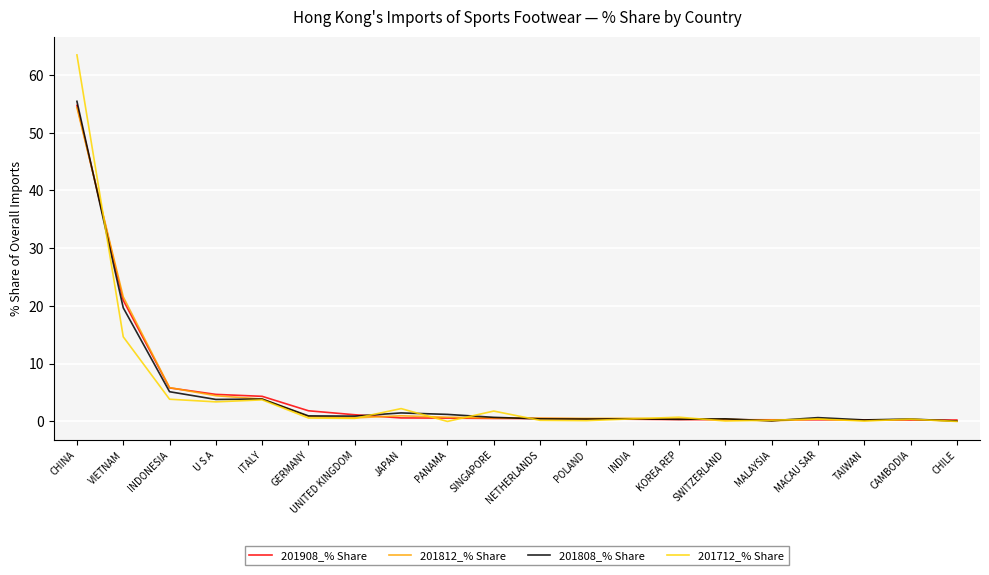

At which category is the sum across all series the highest?

CHINA